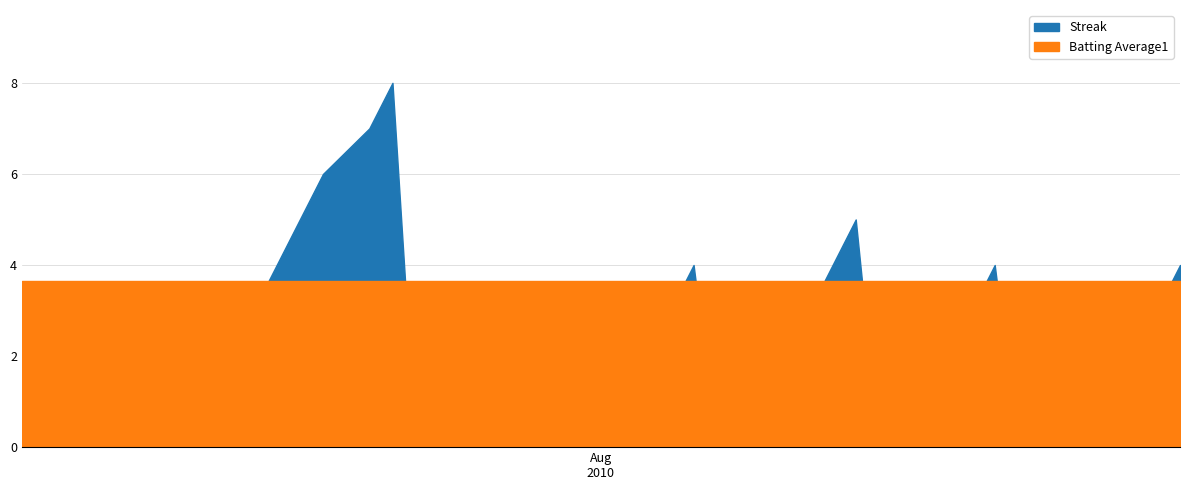

Between which two adjacent categories do Batting Average1 and Streak first intersect?

2010-07-07 and 2010-07-08